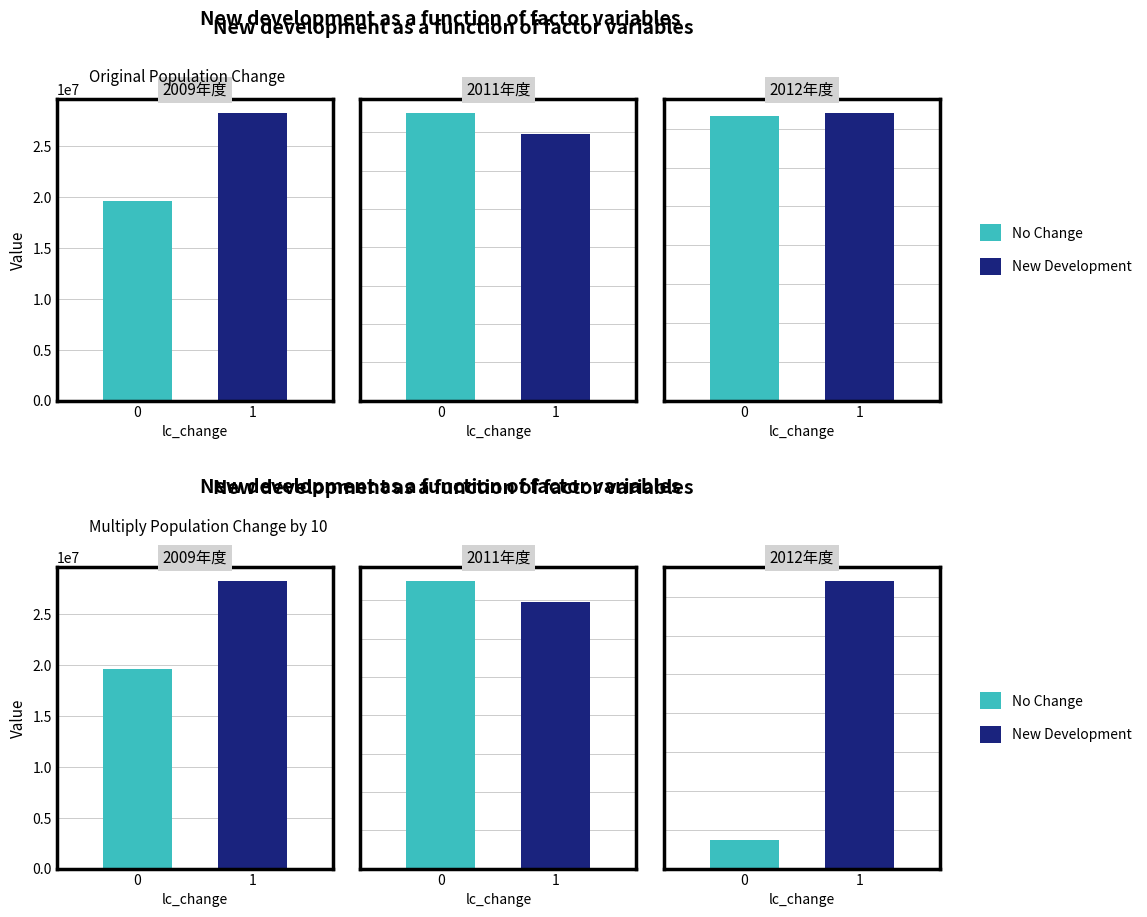

How many data points in New Development are less than 41000592?

3